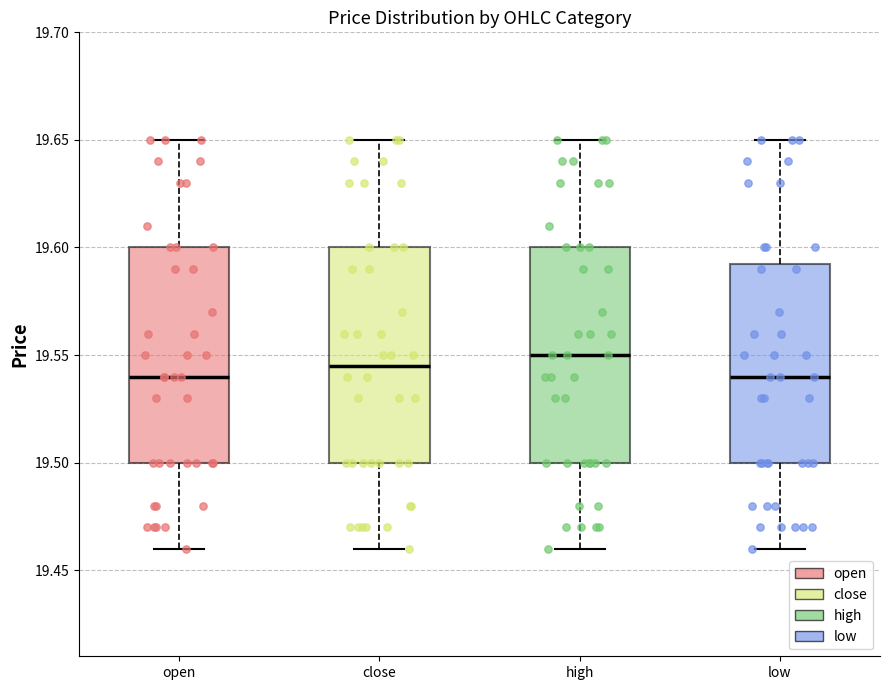

Where does the lower whisker of the box for close end on the y-axis? The values are not printed on the chart, so give them approximately, as read against the axis.

19.460